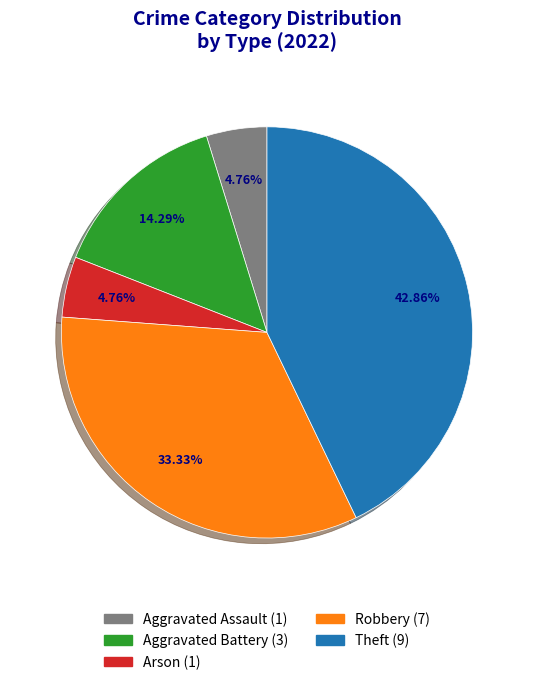

To the nearest percent, what is the average slice percentage?

20%